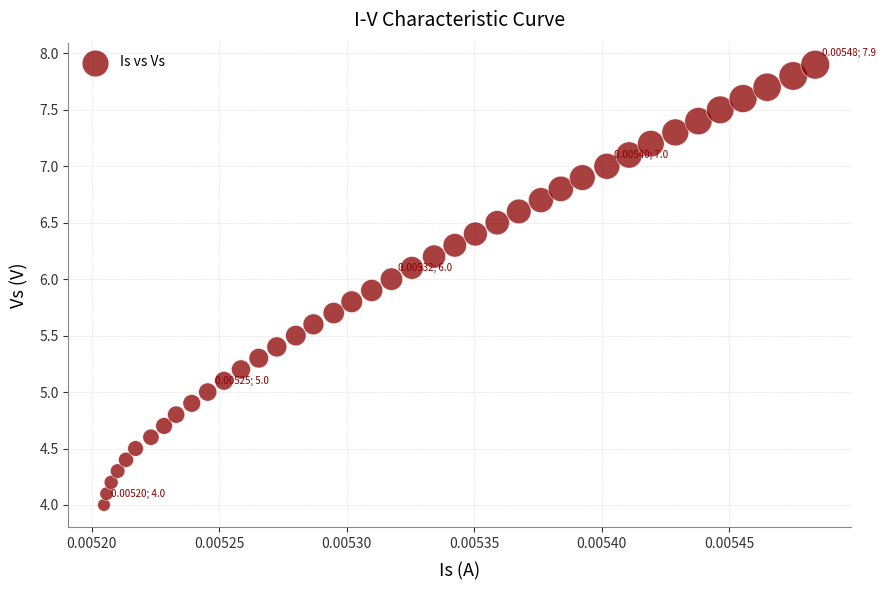

What is the range of Y values (max minus min)?

3.9